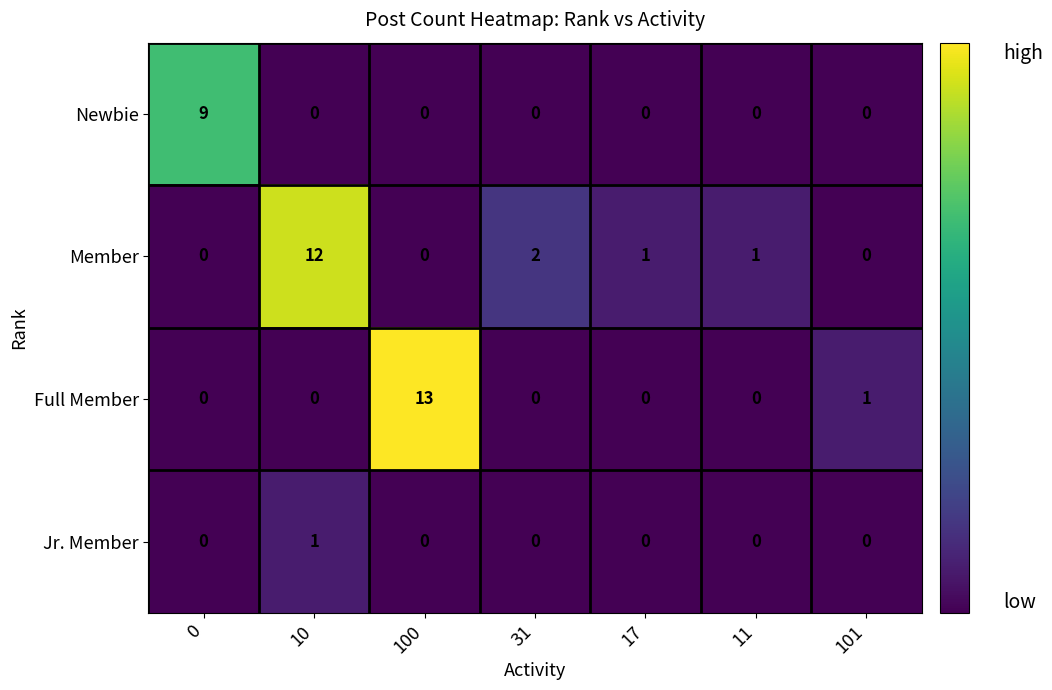

Which series has the largest total across all categories?

Member